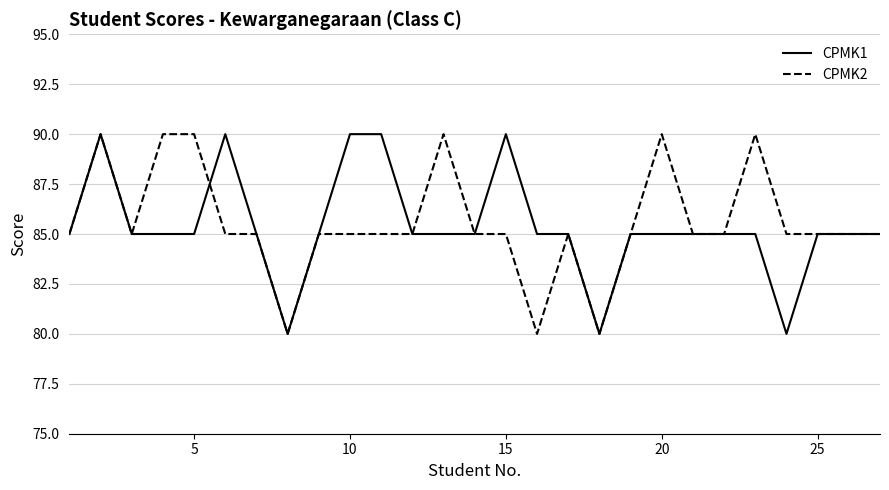

At how many categories does at least one series exceed 89?

10